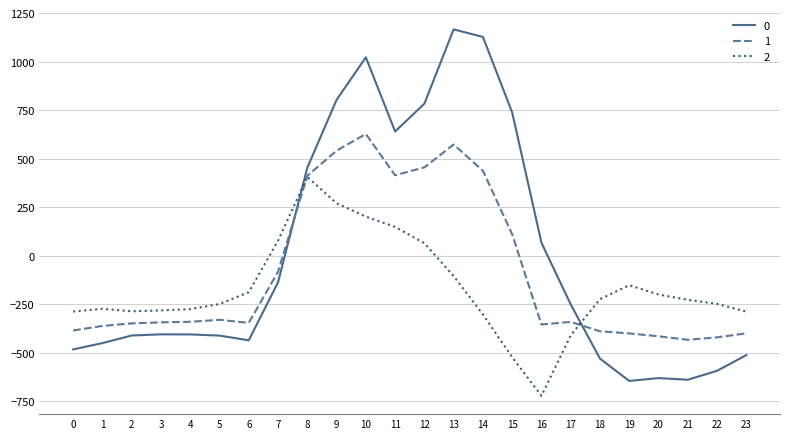

What is the spread (max minus min) of values at 9?

532.9